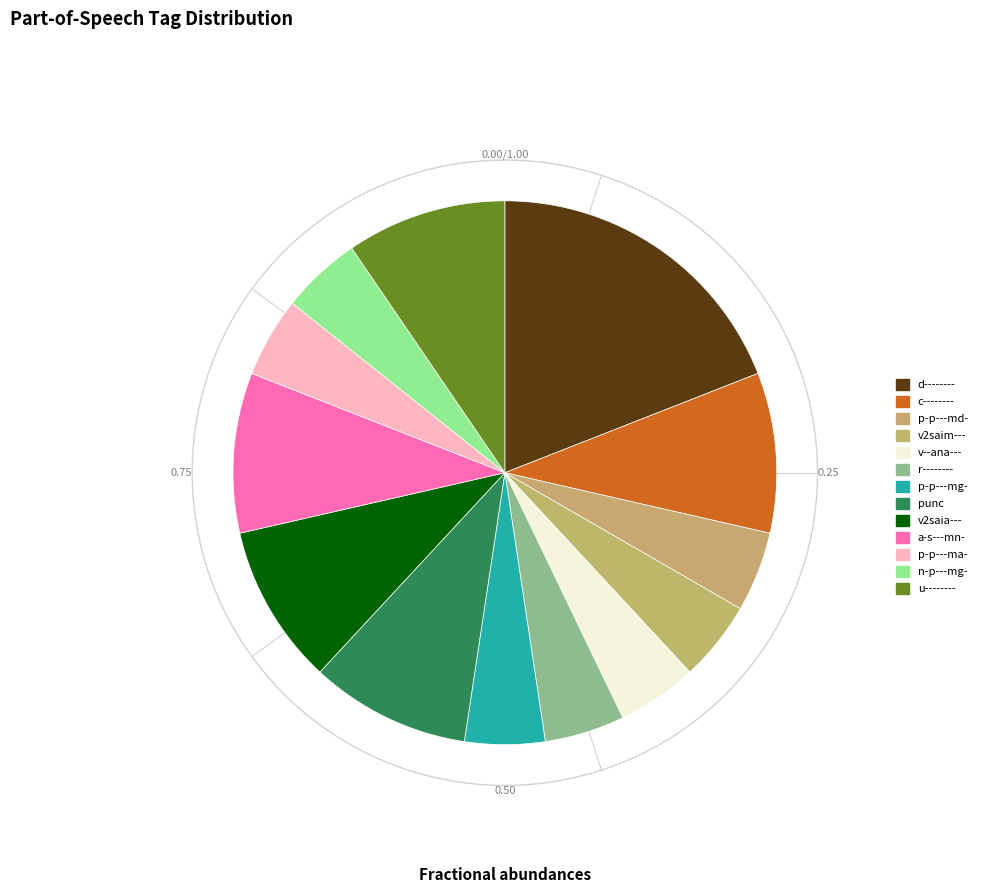

How many segments does this pie chart have?

13